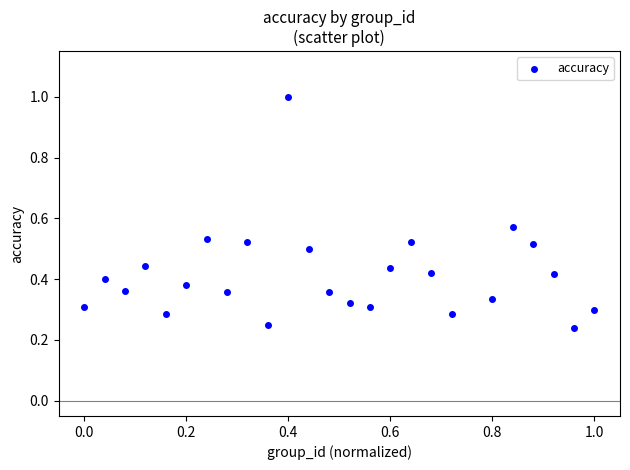

What is the range of Y values (max minus min)?

0.8